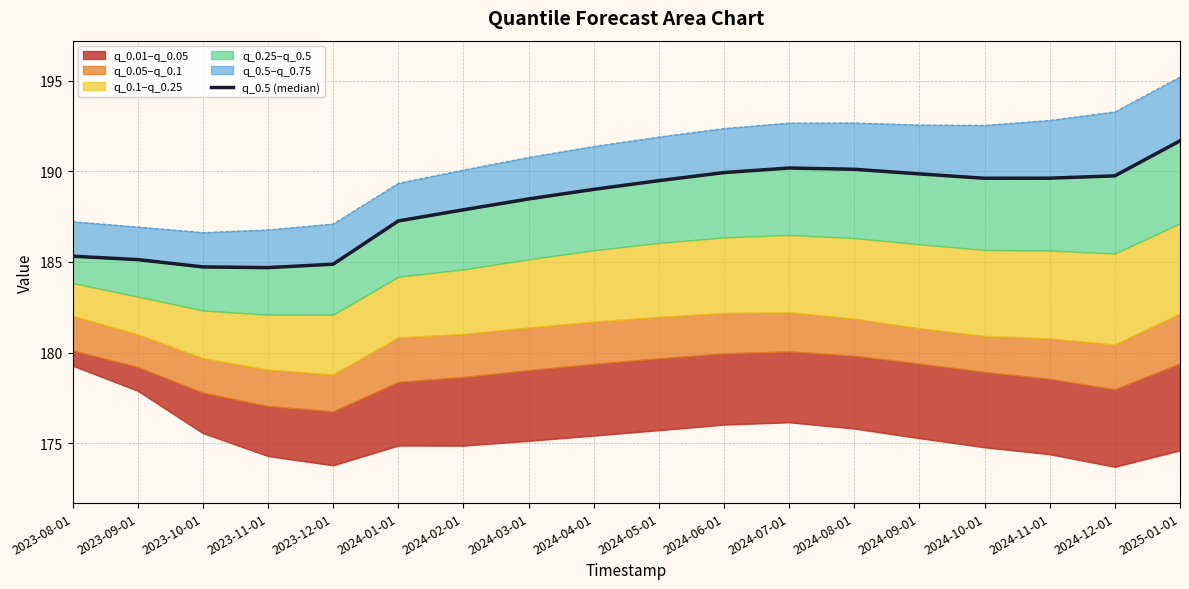

What is the label of the 6th point from the right?

2024-08-01